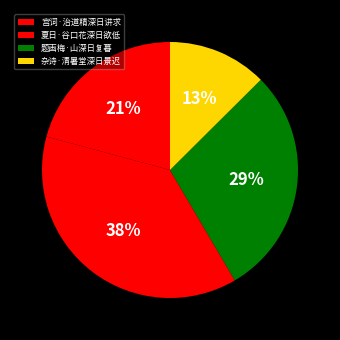

Is the sum of 杂诗·清暑堂深日景迟 and 夏日·谷口花深日欲低 greater than half?

Yes